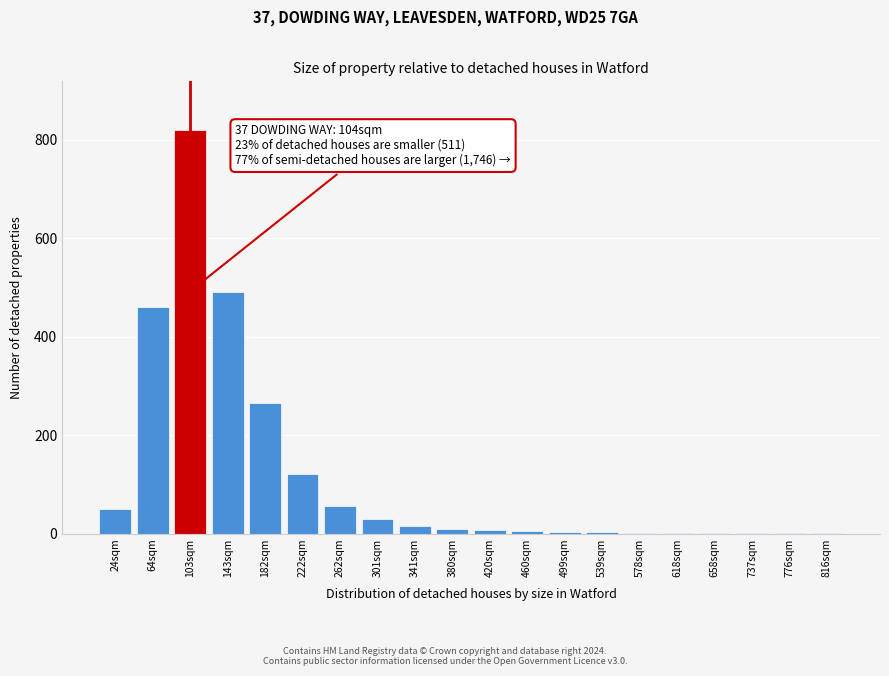

What is the sum of the values at 222sqm and 103sqm?

940